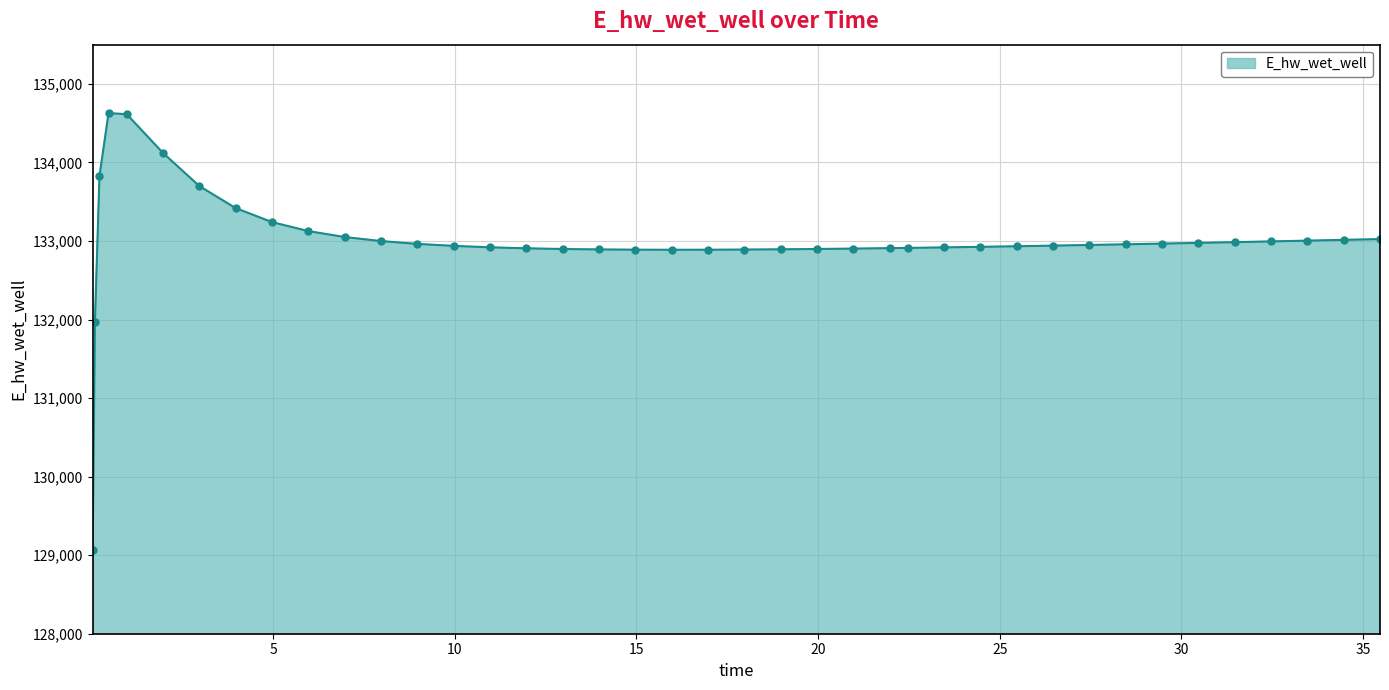

What is the difference between the maximum and second lowest values?

2658.0